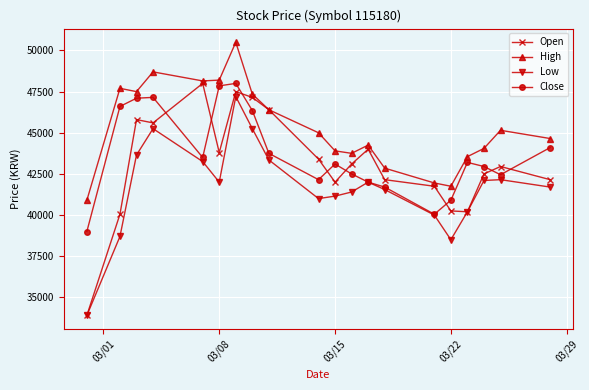

What is the value of the Close point at the 16th from the left?

40900